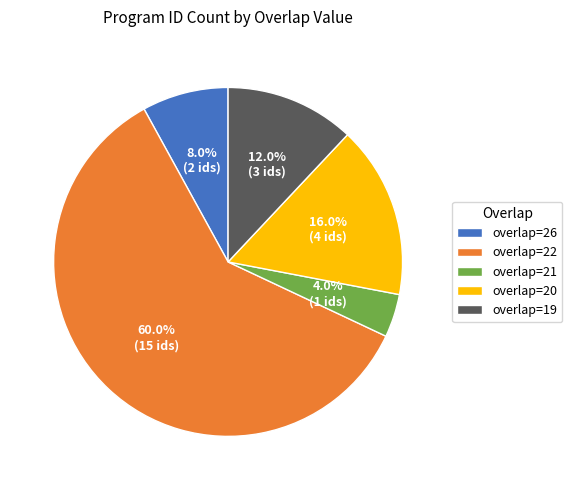

To the nearest percent, what is the difference between the largest and smallest slice percentages?

56%